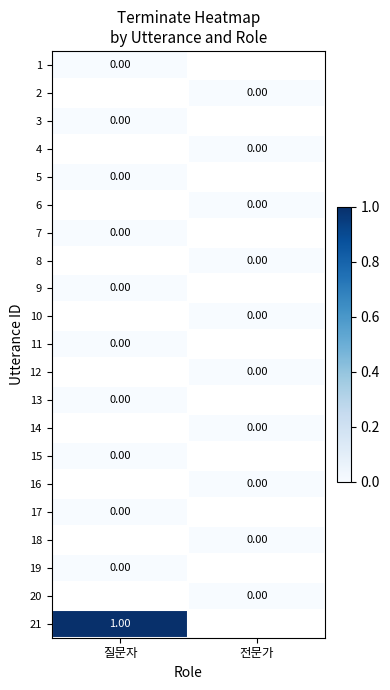

Is the value of 21 at 질문자 greater than the value of 13 at 질문자?

Yes